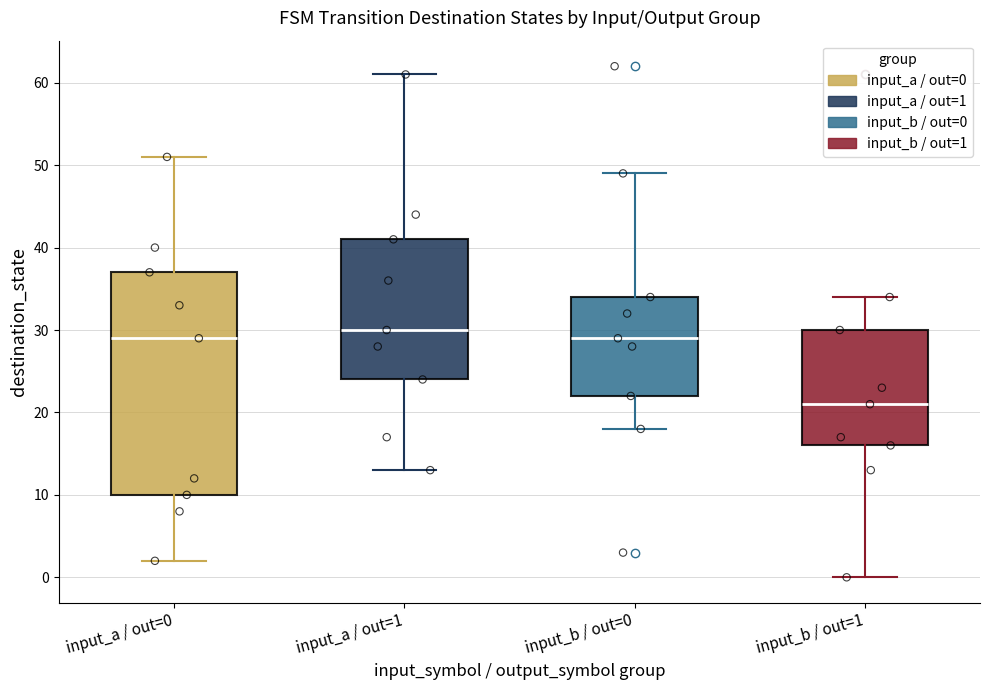

Reading left to right, transcribe this box plot: for each box, give where its median line is, the range the box spans, and where its two whiskers end, as read against the y-axis. The values are not printed on the chart, so give them approximately, as read against the axis.

input_a / out=0: median 29, box 10 to 37, whiskers 2 to 51
input_a / out=1: median 30, box 24 to 41, whiskers 13 to 61
input_b / out=0: median 29, box 22 to 34, whiskers 18 to 49
input_b / out=1: median 21, box 16 to 30, whiskers 0 to 34